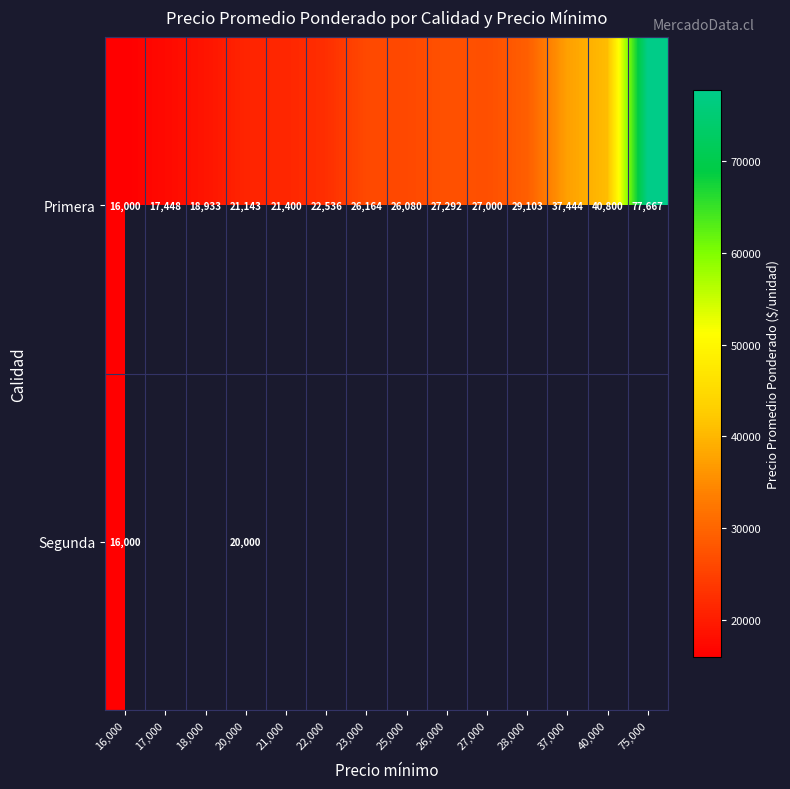

At which label does Primera reach its minimum?

16,000